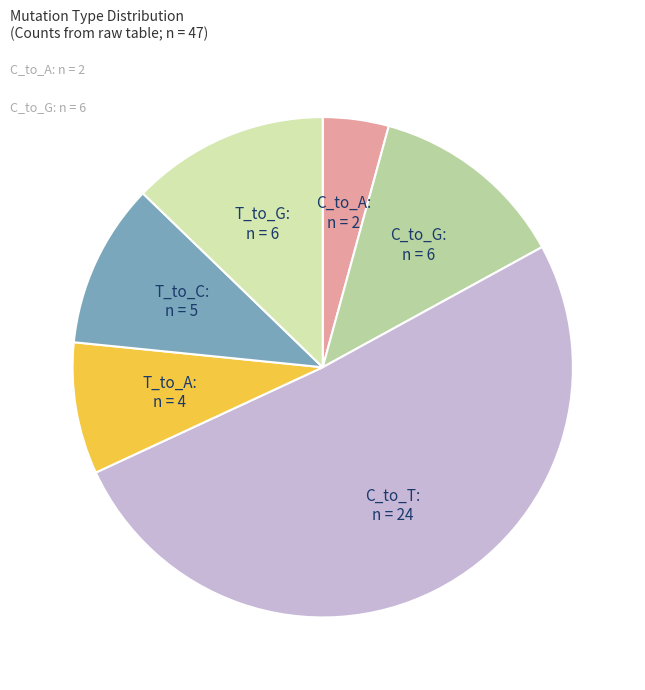

What is the ratio of the value at T_to_A to the value at T_to_C?

0.8